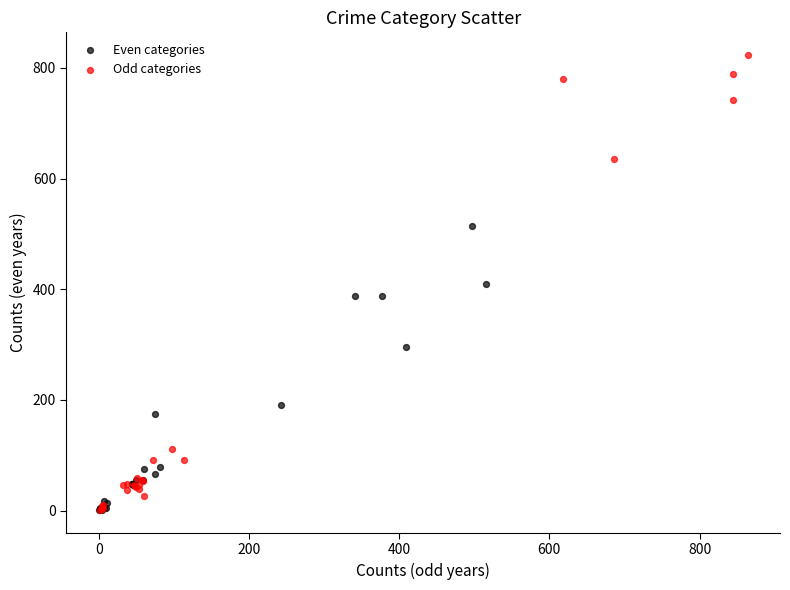

Which series has the widest spread of Y values?

Odd categories